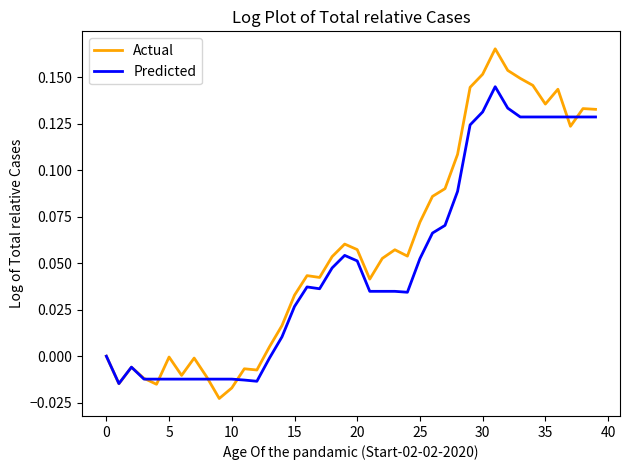

Which series has the largest total across all categories?

Actual